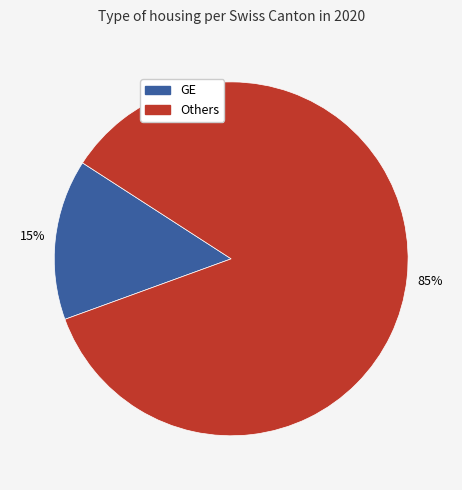

To the nearest percent, what is the average slice percentage?

50%